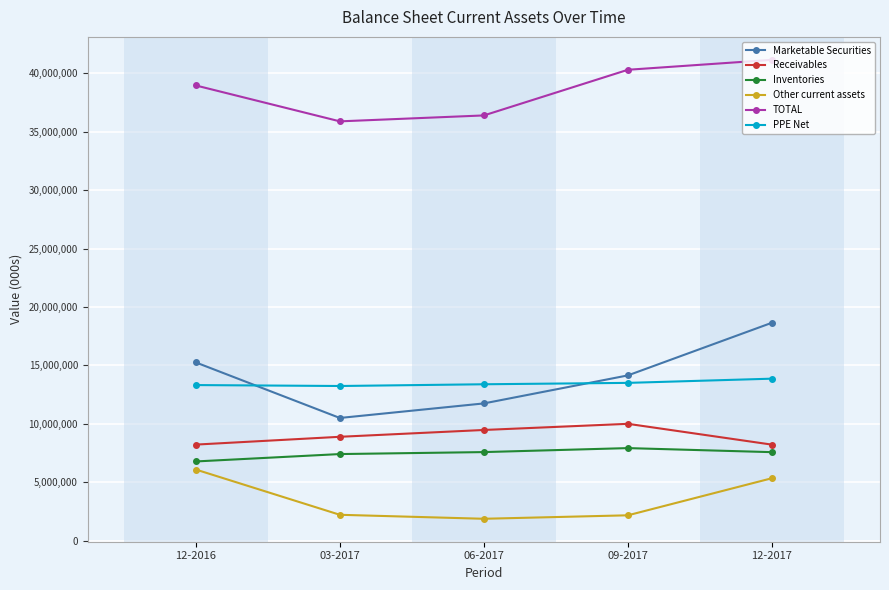

Is the value of Inventories at 12-2016 greater than the value of TOTAL at 09-2017?

No